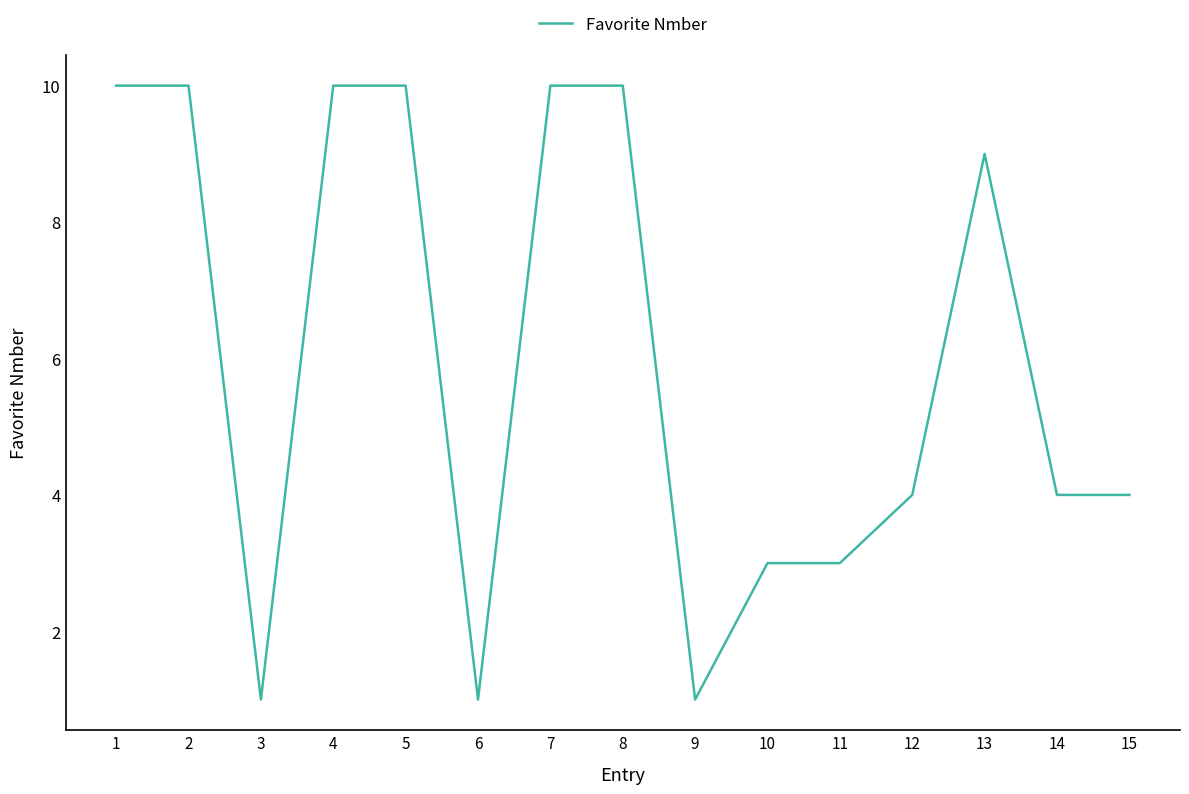

What is the sum of the values at 9 and 11?

4